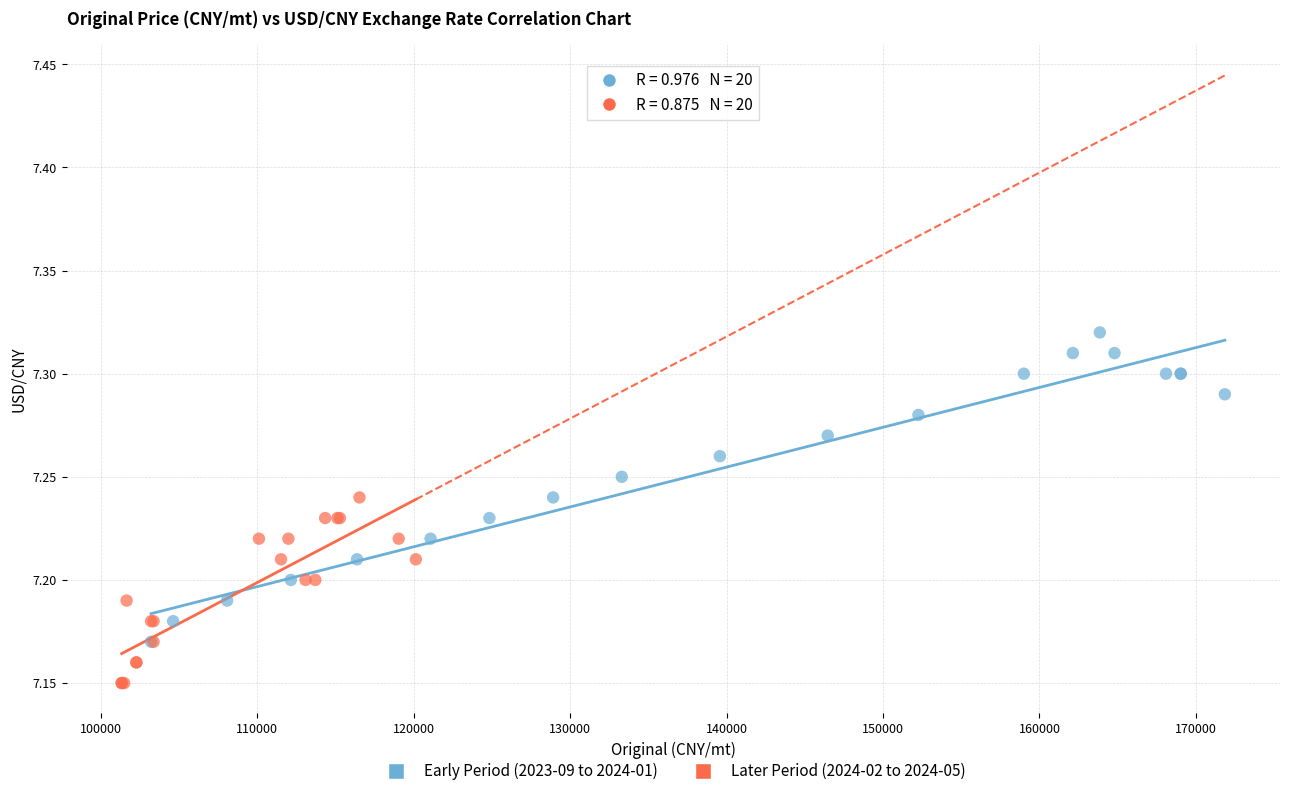

Which series has the largest Y range (max minus min)?

Early Period (2023-09 to 2024-01)